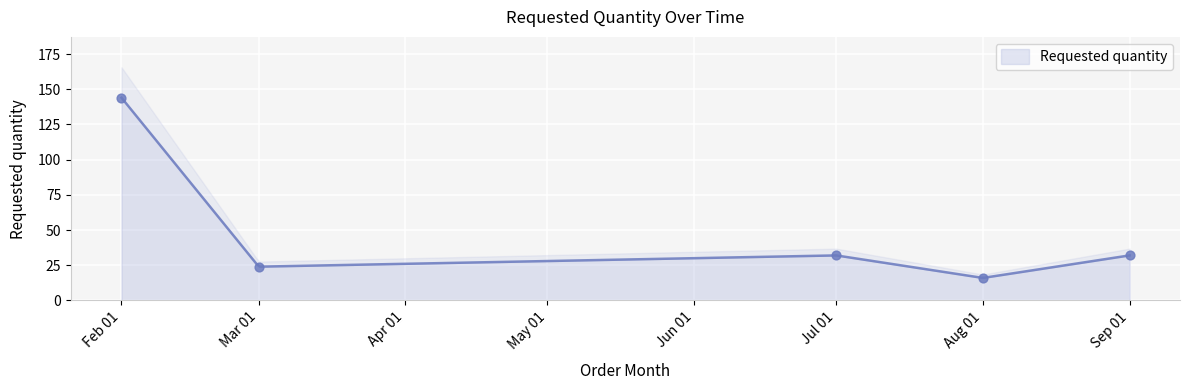

What is the lowest value of the Requested quantity series?

16.2